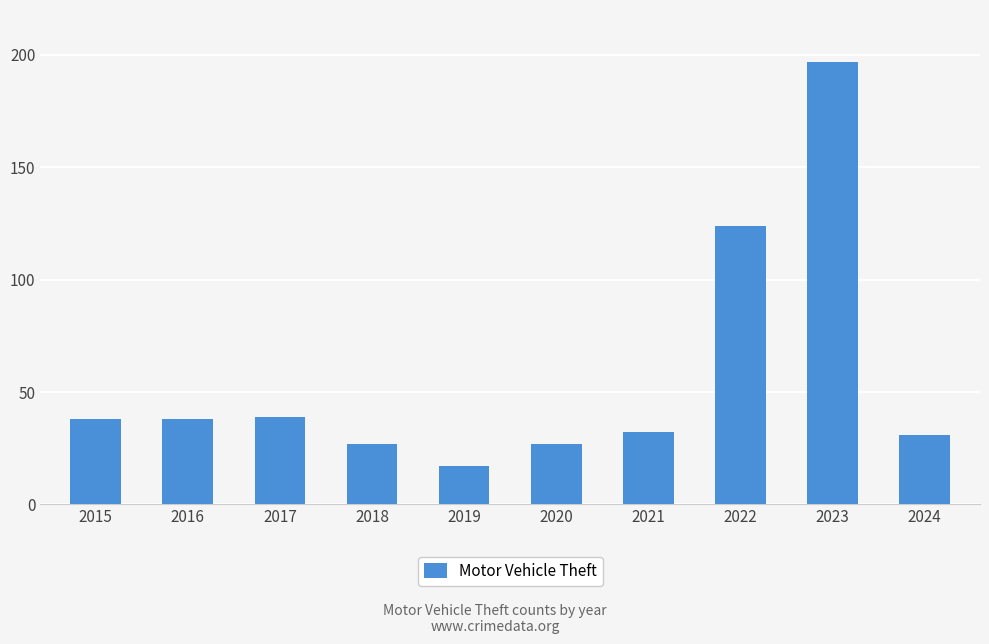

What is the difference between the values at 2024 and 2015?

7